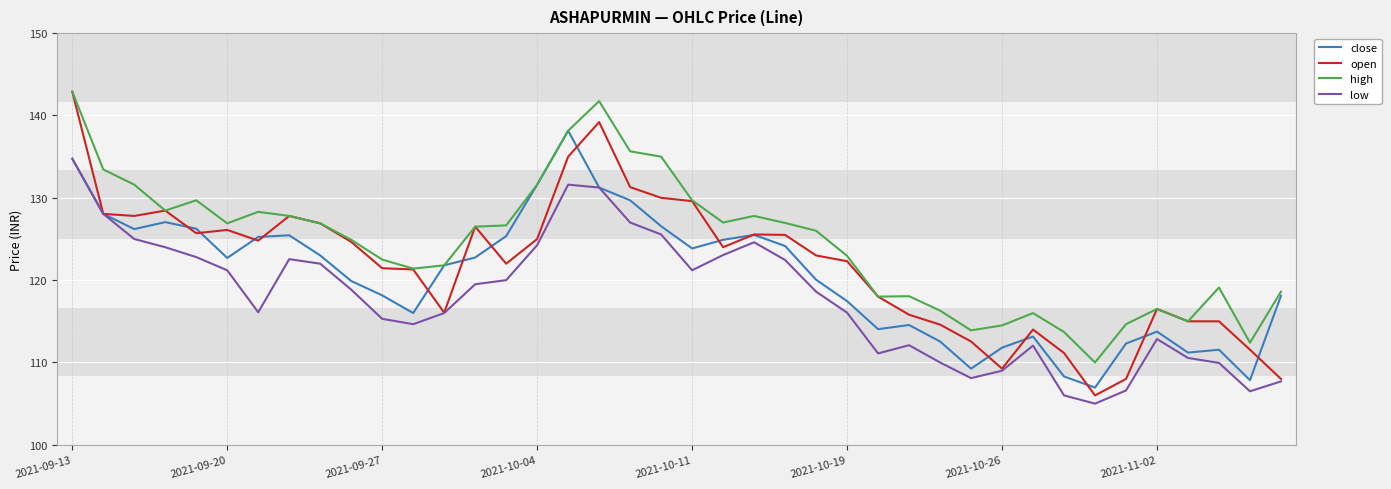

Which series has the largest total across all categories?

high